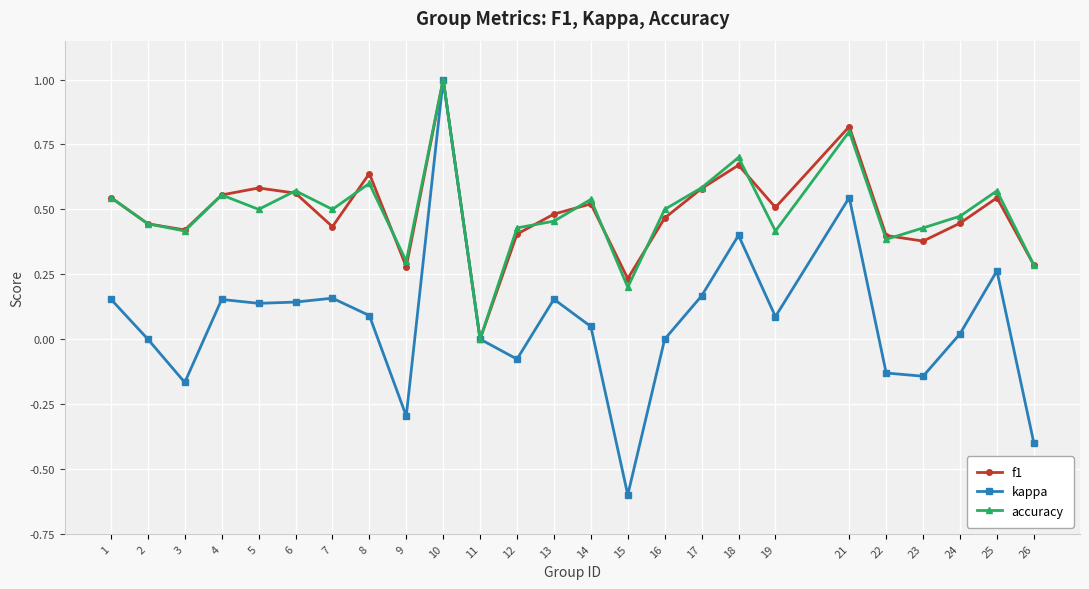

What are all the series names shown in the legend?

f1, kappa, accuracy